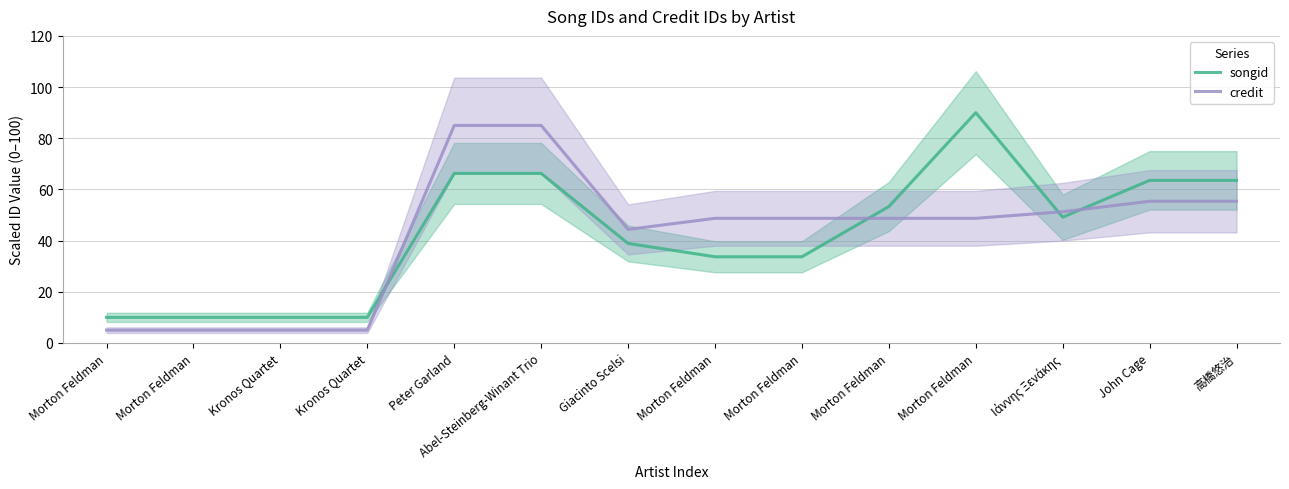

Between John Cage and Morton Feldman, which is larger?

John Cage